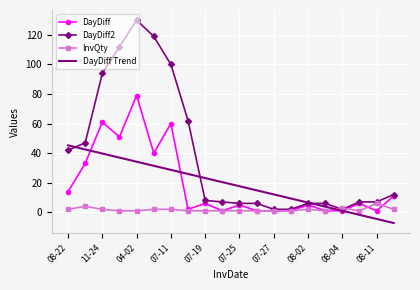

List the series in order of their peak value, lowest first.

InvQty, DayDiff Trend, DayDiff, DayDiff2